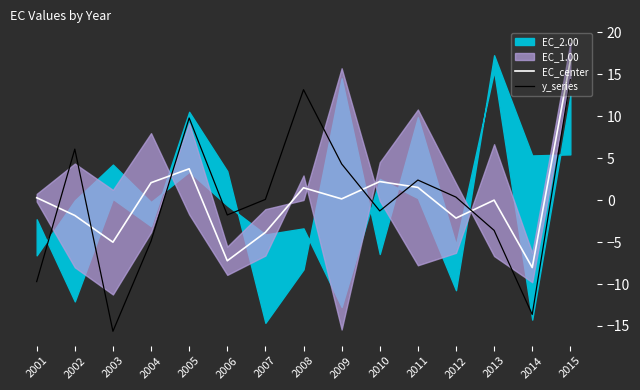

How many values in y_series are below zero?

7